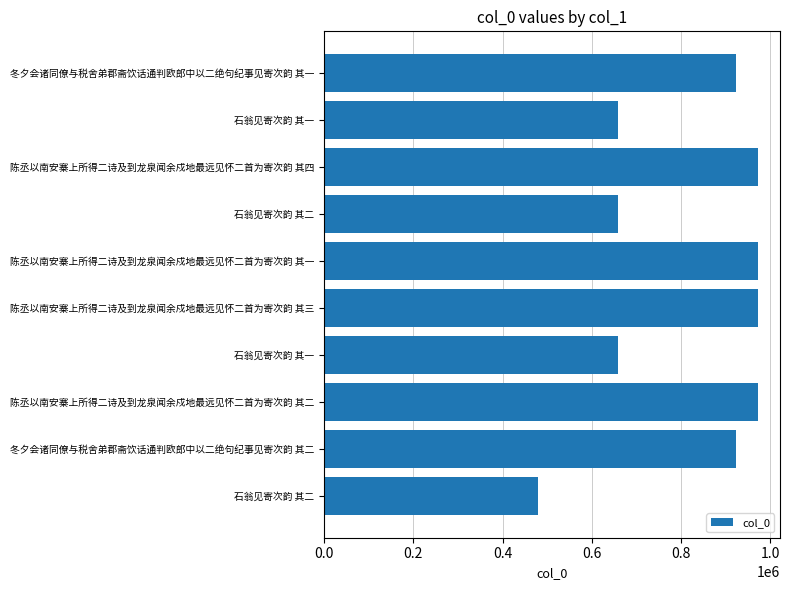

How many categories are shown in the chart?

10